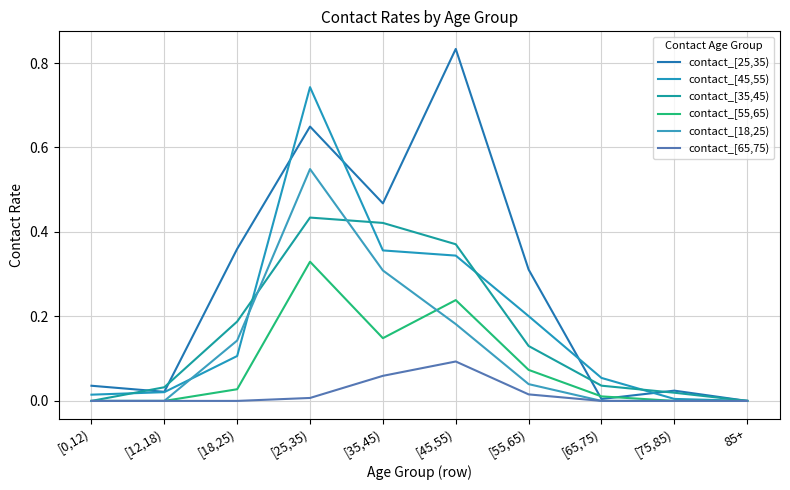

Rank the categories by contact_[18,25) value from highest to lowest.

[25,35), [35,45), [45,55), [18,25), [55,65), [0,12), [12,18), [65,75), [75,85), 85+